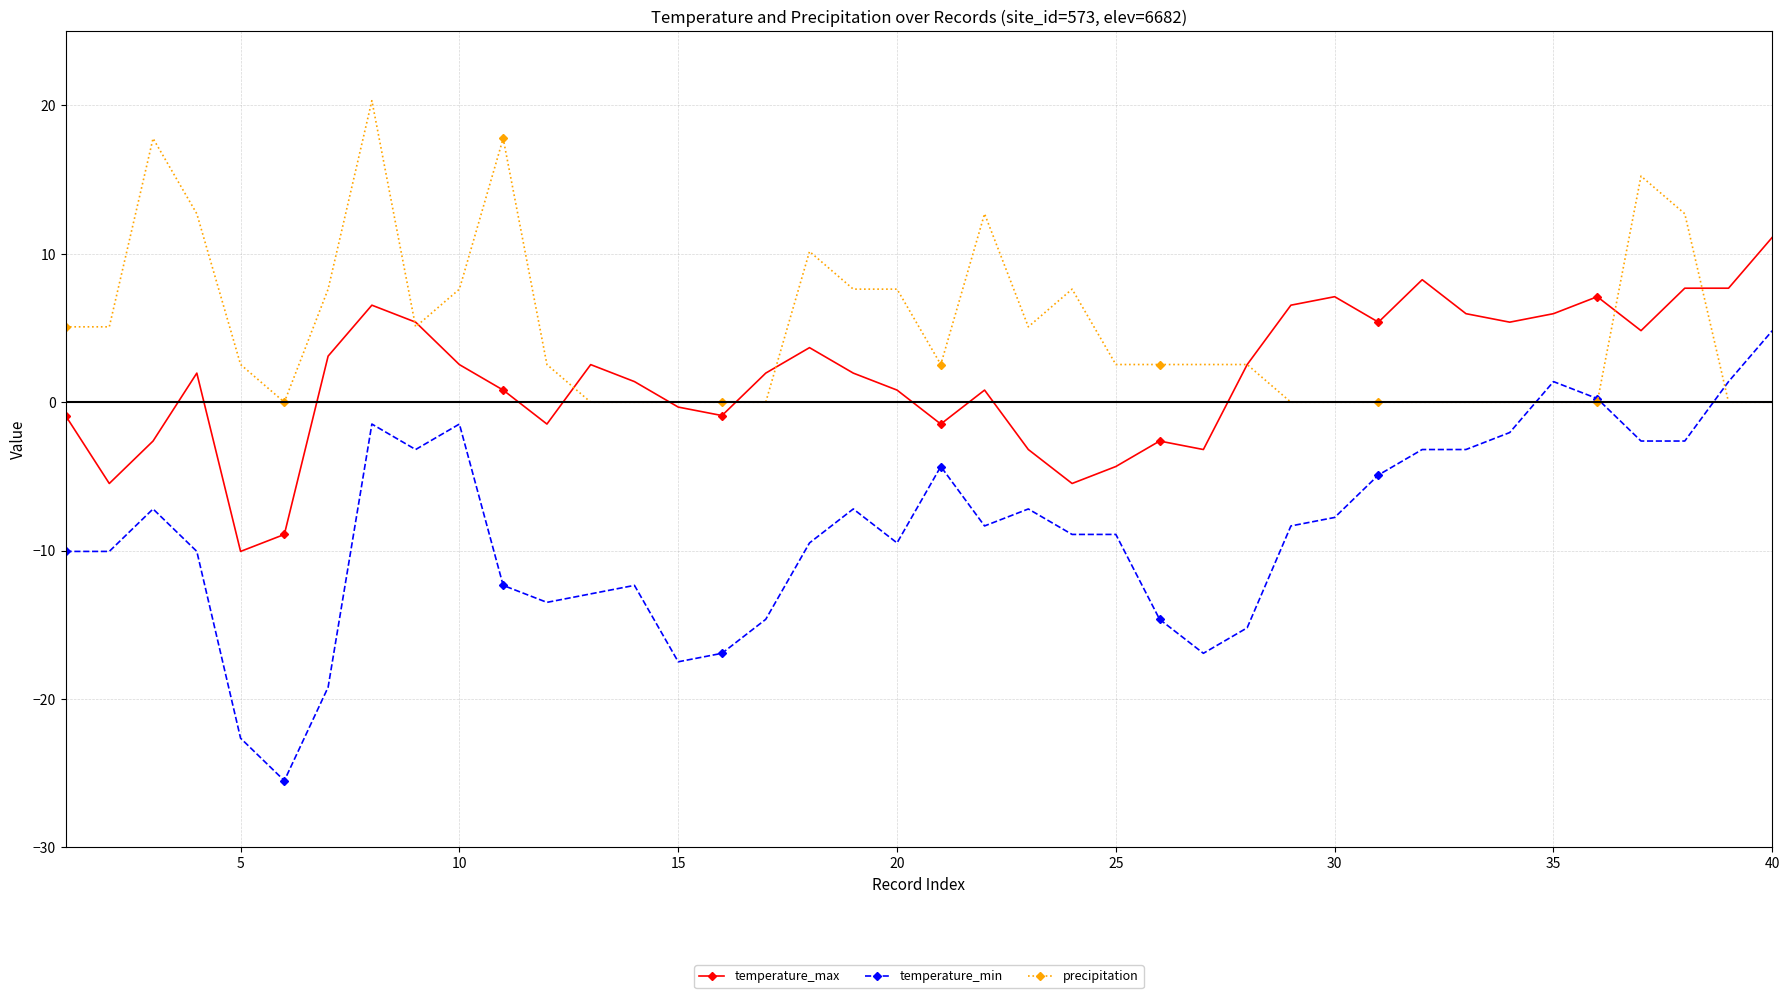

Which series has the largest total across all categories?

precipitation